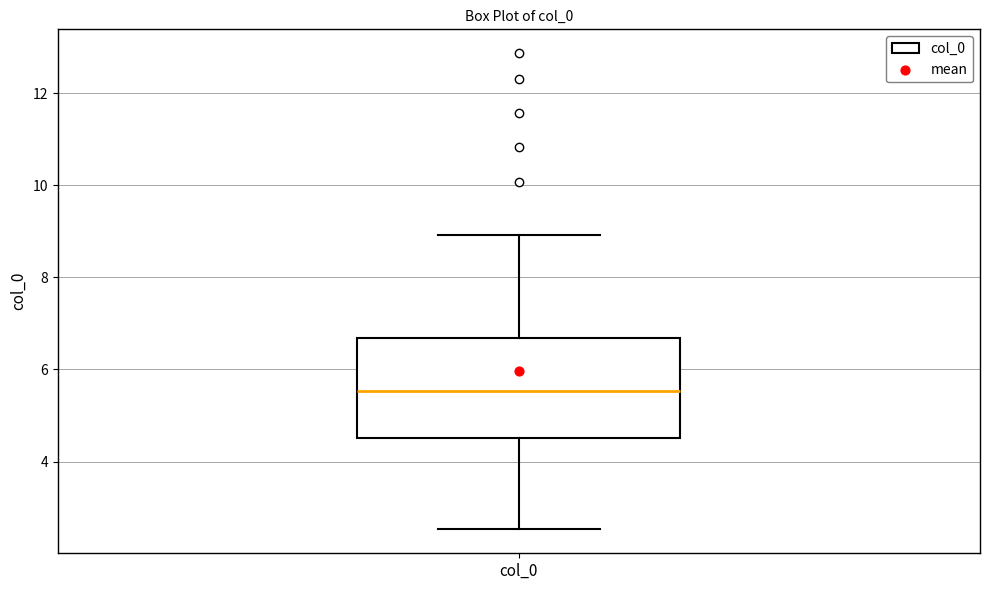

Transcribe this box plot: give where the median line is, the range the box spans, and where the two whiskers end, as read against the y-axis. The values are not printed on the chart, so give them approximately, as read against the axis.

median 5.6, box 4.6 to 6.6, whiskers 2.6 to 9.0